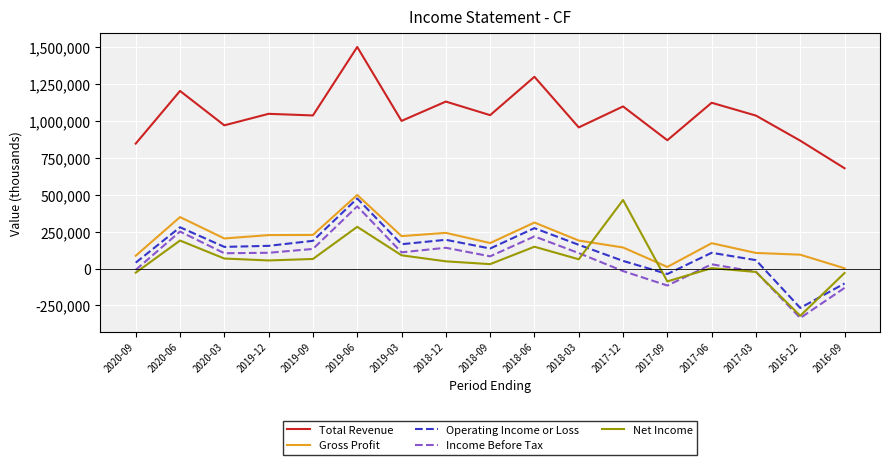

Between 2020-09 and 2018-03, which series saw the biggest shift?

Operating Income or Loss